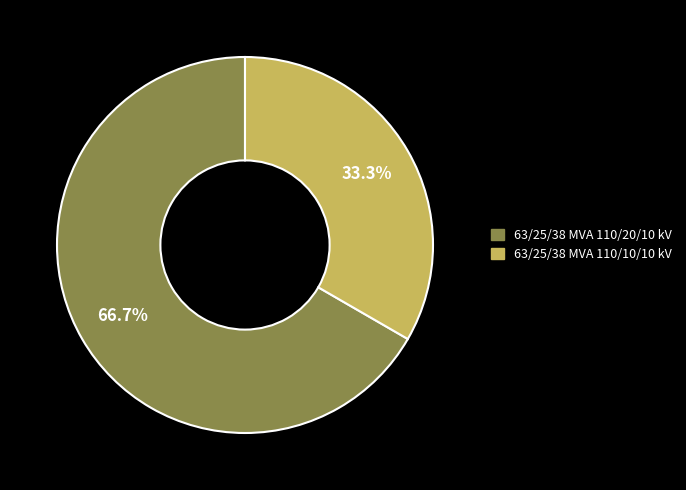

The 63/25/38 MVA 110/20/10 kV slice represents 67% of the pie. True or false?

True